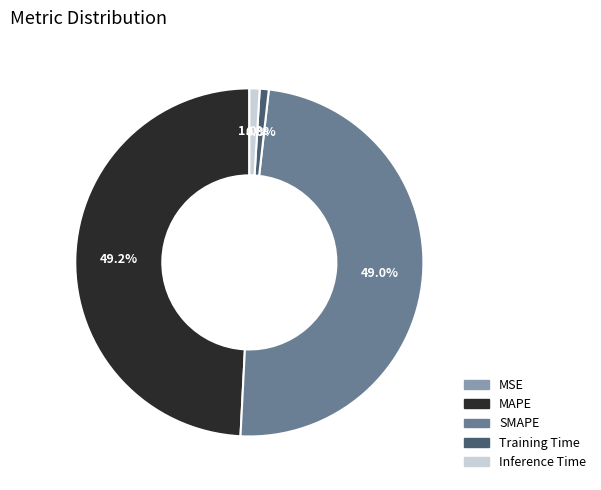

Is it true that Inference Time is 11% of the pie?

False